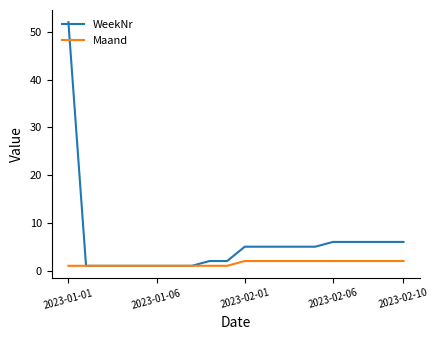

Which series has the largest total across all categories?

WeekNr